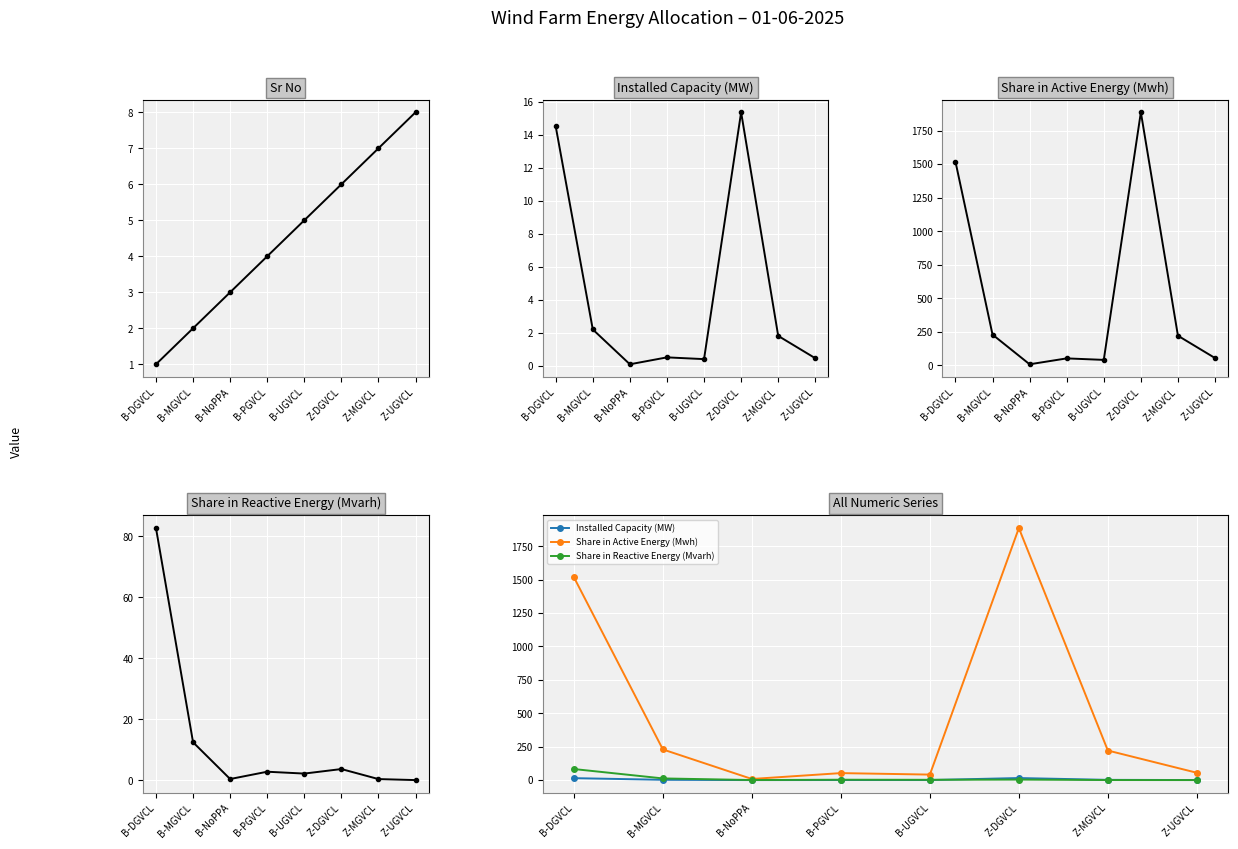

Which label corresponds to the largest value in the chart?

Z-DGVCL